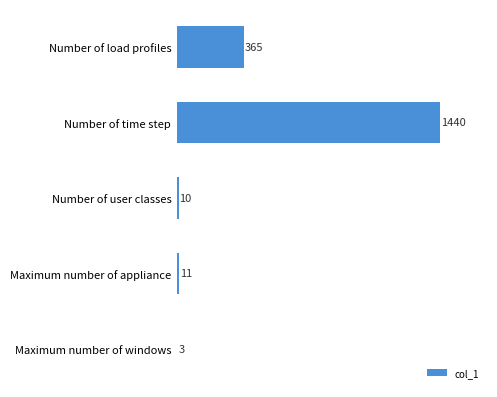

Are the bars horizontal?

Yes